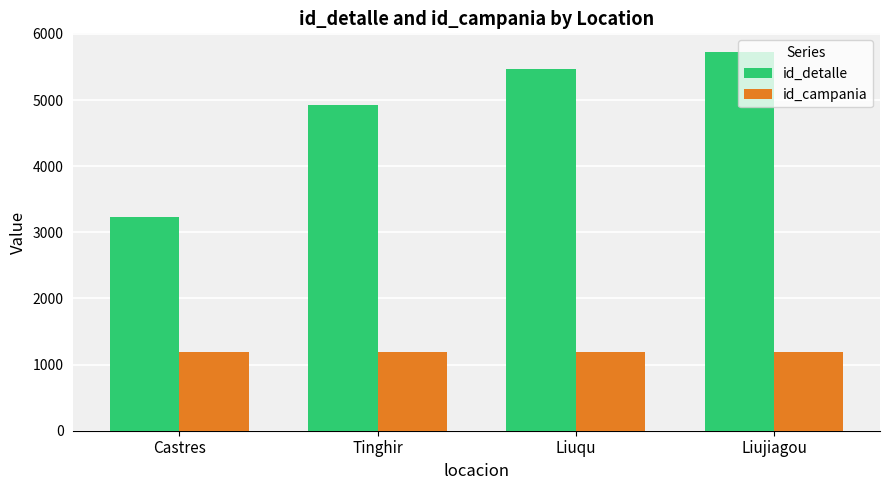

Reading left to right, extract all data points from this chart.

id_detalle: 3235	4923	5468	5723
id_campania: 1189	1189	1189	1189